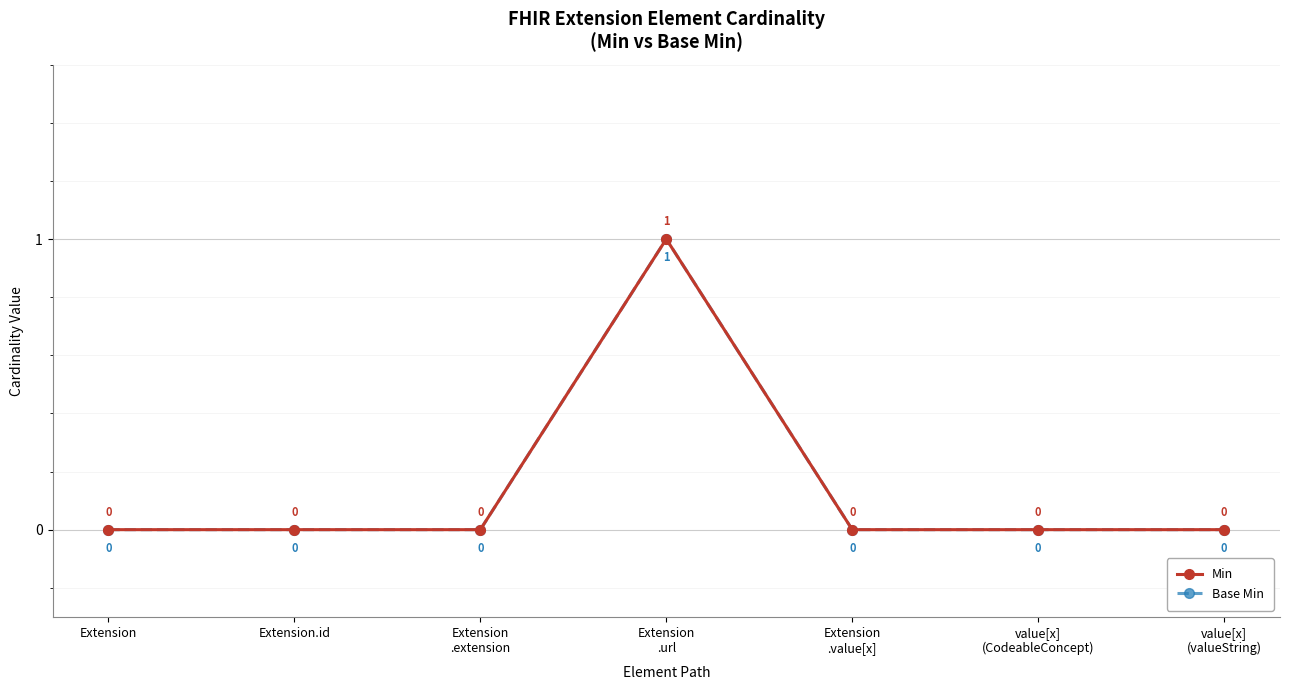

Does the chart have visible grid lines?

Yes